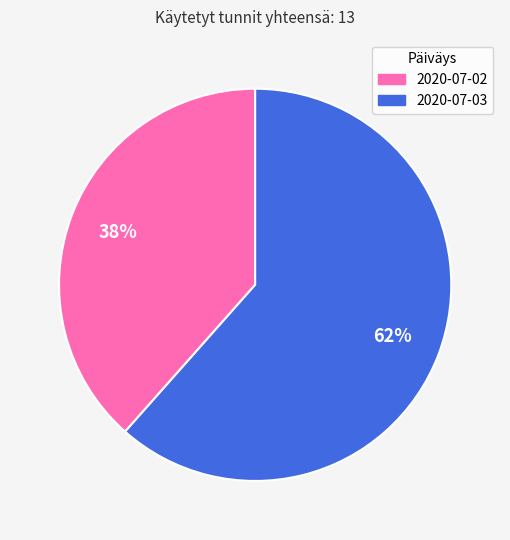

What is the largest slice in the pie chart?

2020-07-03